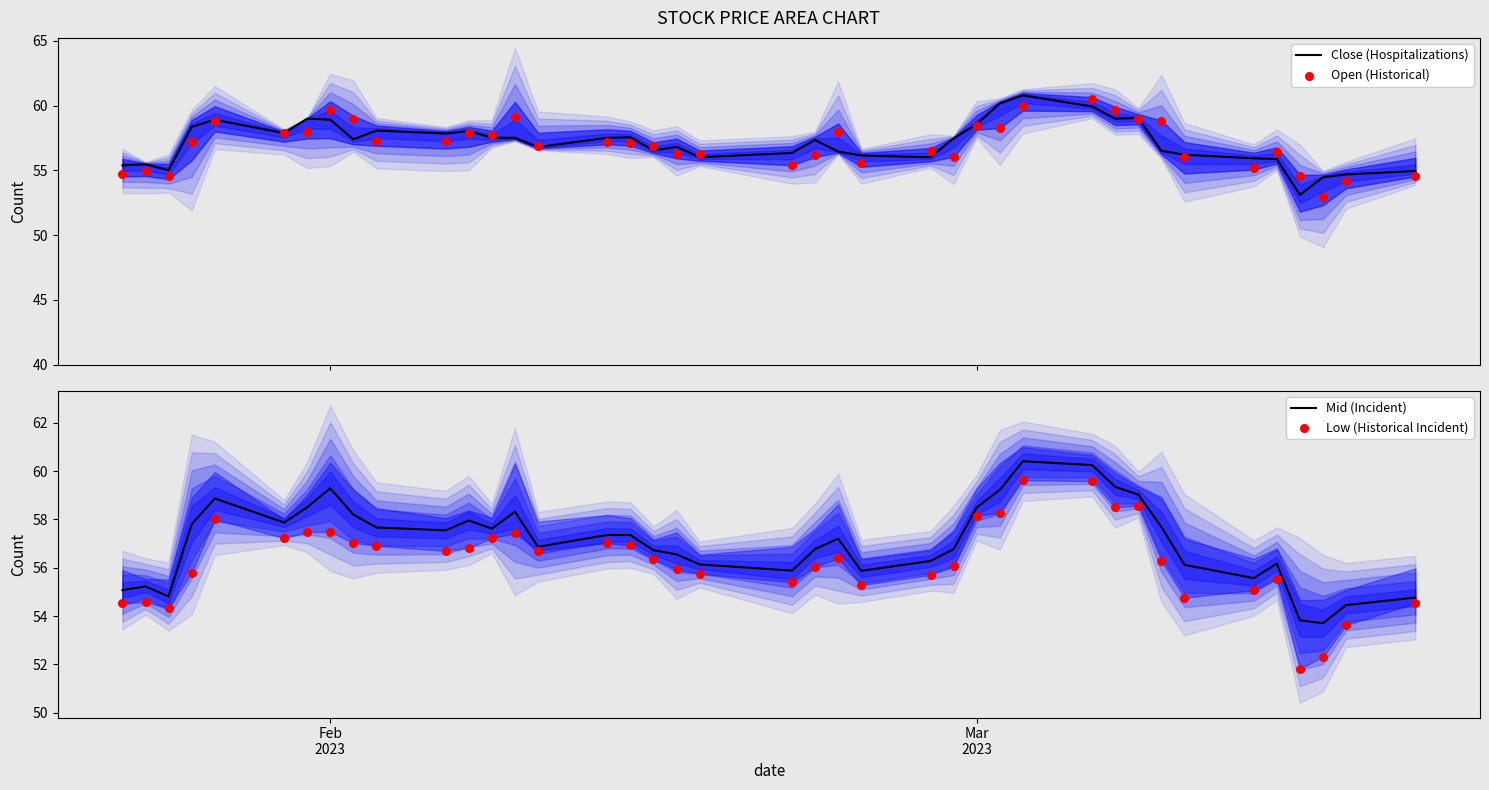

At how many categories does at least one series exceed 59?

7